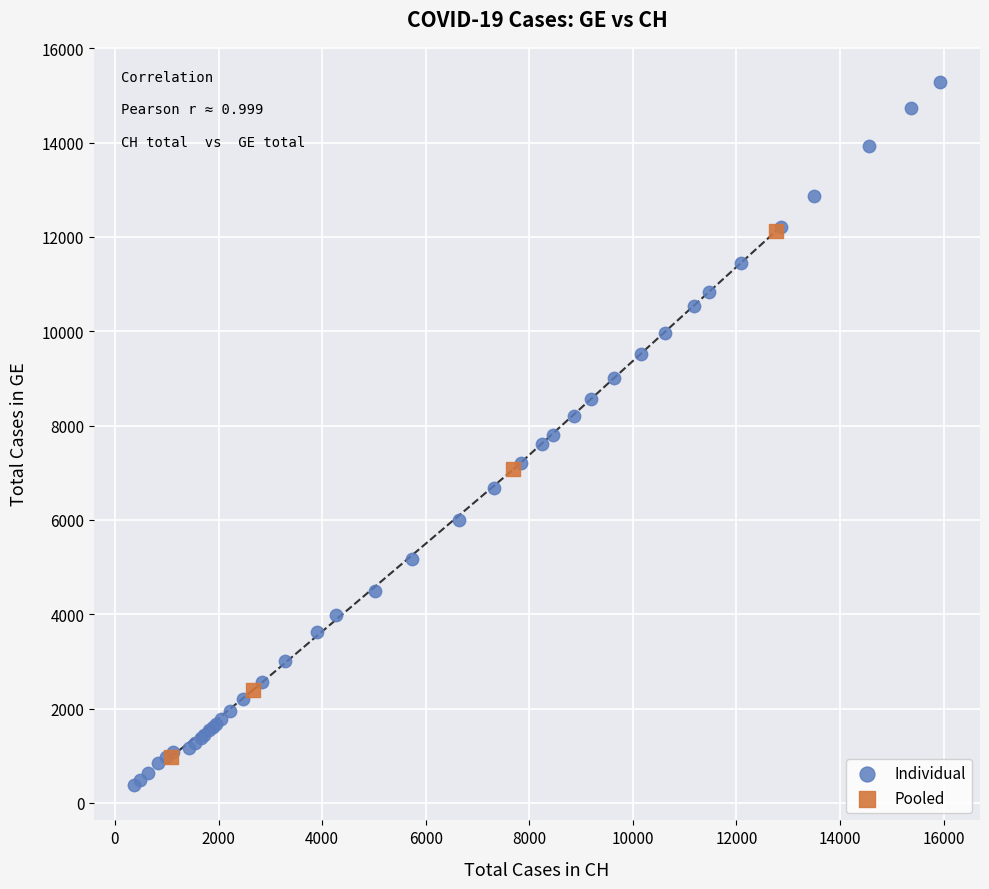

Which series has the widest spread of Y values?

Individual